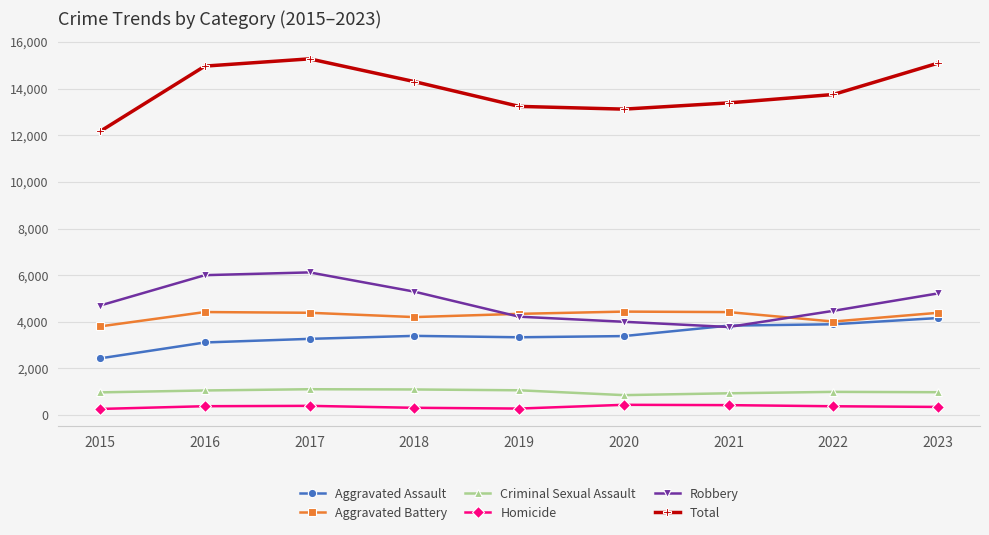

What is the value of the Total point at the 8th from the left?

13751